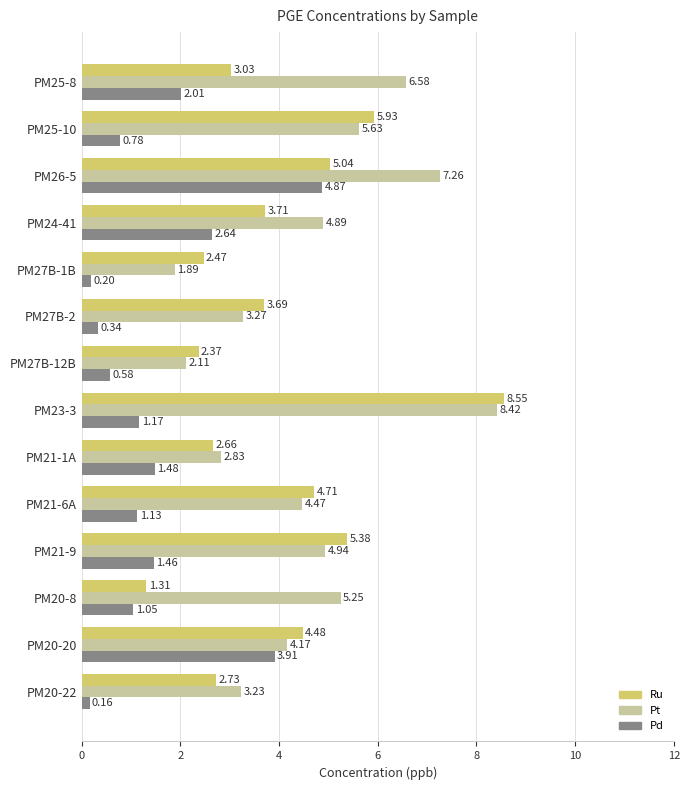

List the series in order of their overall mean, highest first.

Pt, Ru, Pd